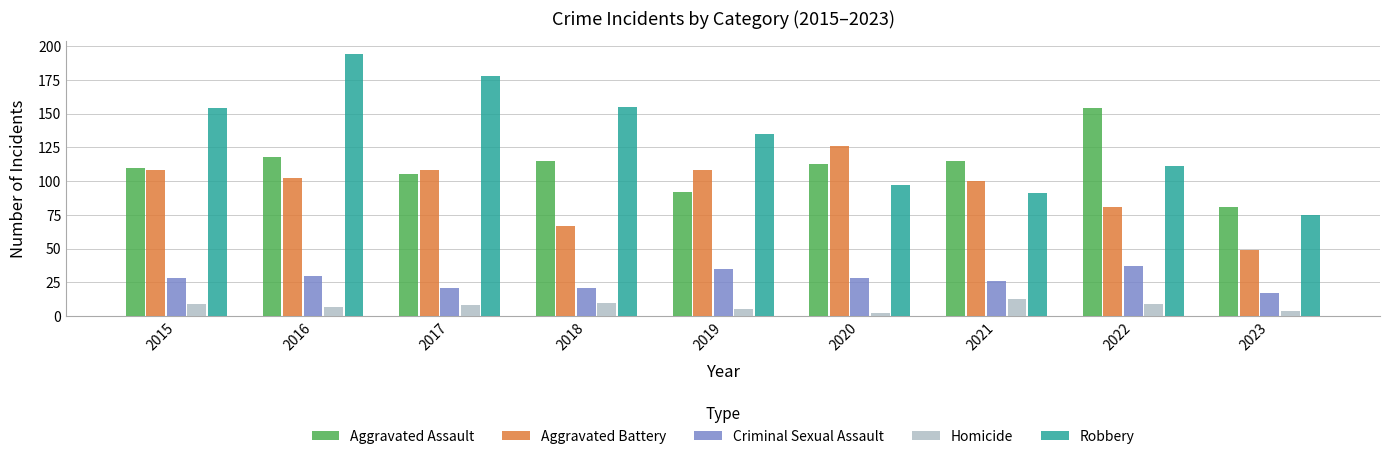

Which category has the highest value in the Homicide series?

2021